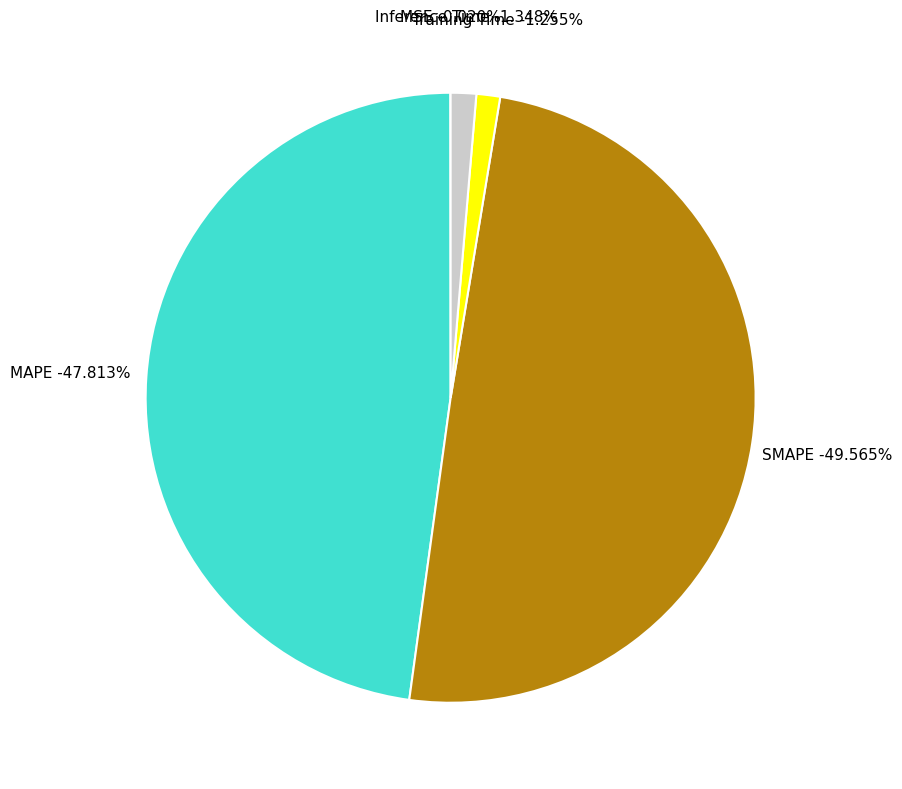

Does MAPE account for over 50% of the chart?

No